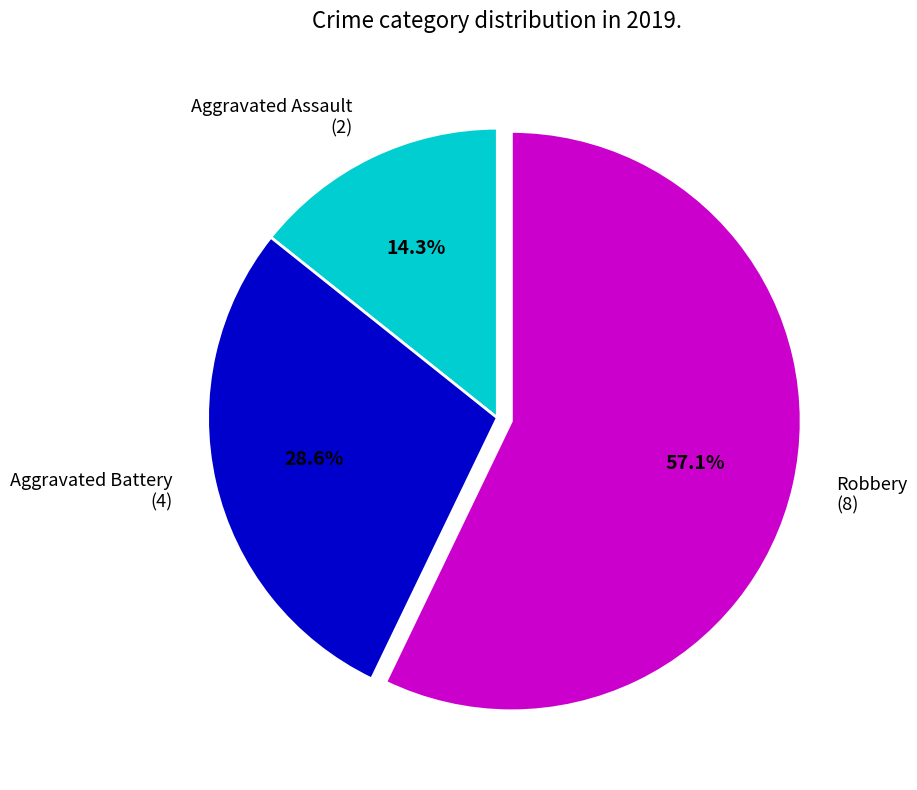

Rank the categories by value from lowest to highest.

Aggravated Assault, Aggravated Battery, Robbery